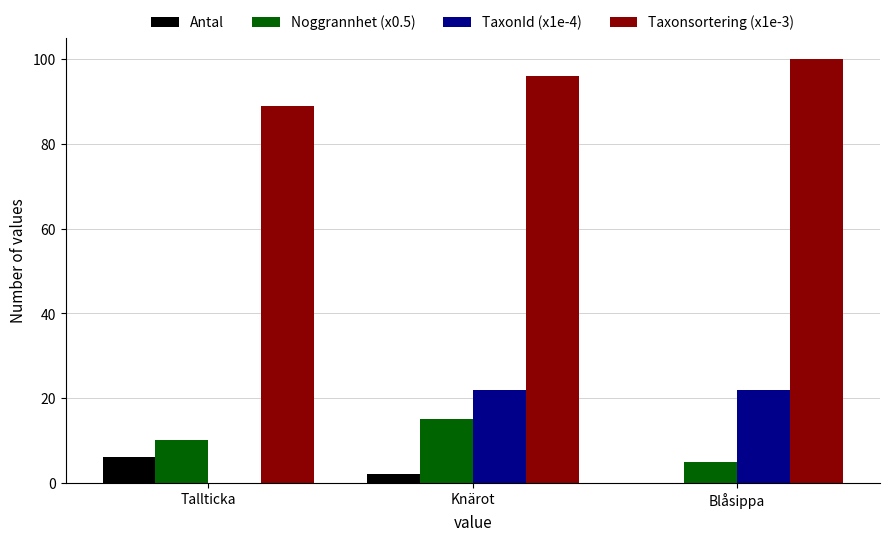

Reading left to right, transcribe all the data shown in this chart.

Antal: Tallticka=6	Knärot=2	Blåsippa=0
Noggrannhet (x0.5): Tallticka=10	Knärot=15	Blåsippa=5
TaxonId (x1e-4): Tallticka=0	Knärot=22	Blåsippa=22
Taxonsortering (x1e-3): Tallticka=89	Knärot=96	Blåsippa=100